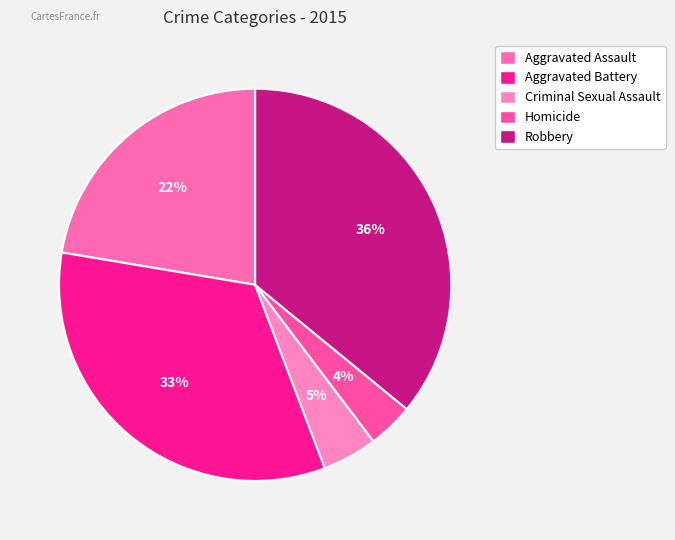

Which category has the smallest portion of the pie?

Homicide